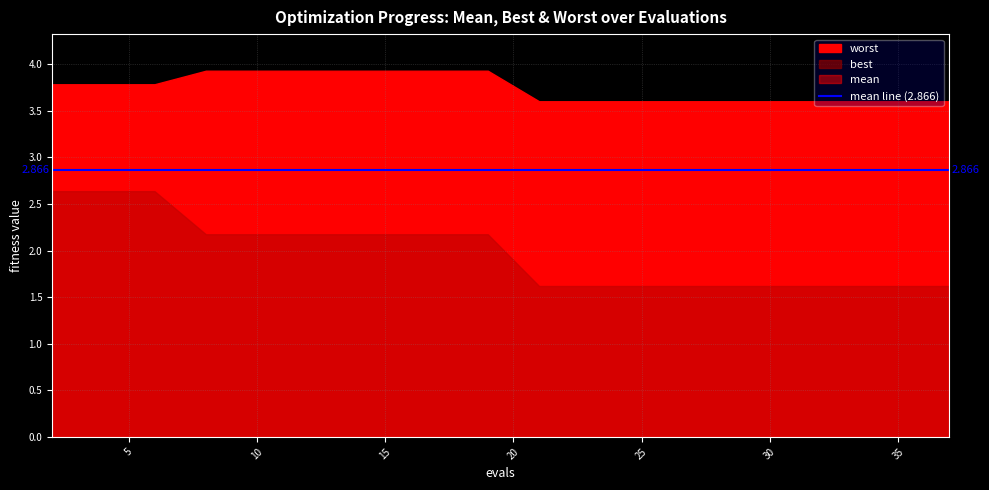

True or false: mean has more than 2 interior local peaks.

False